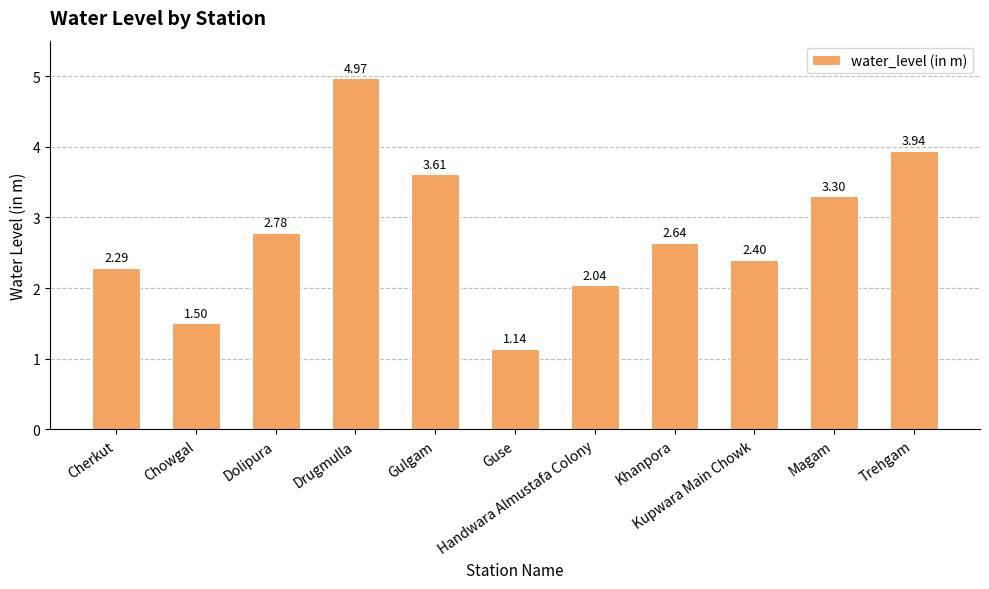

What is the label of the 2nd bar from the left?

Chowgal